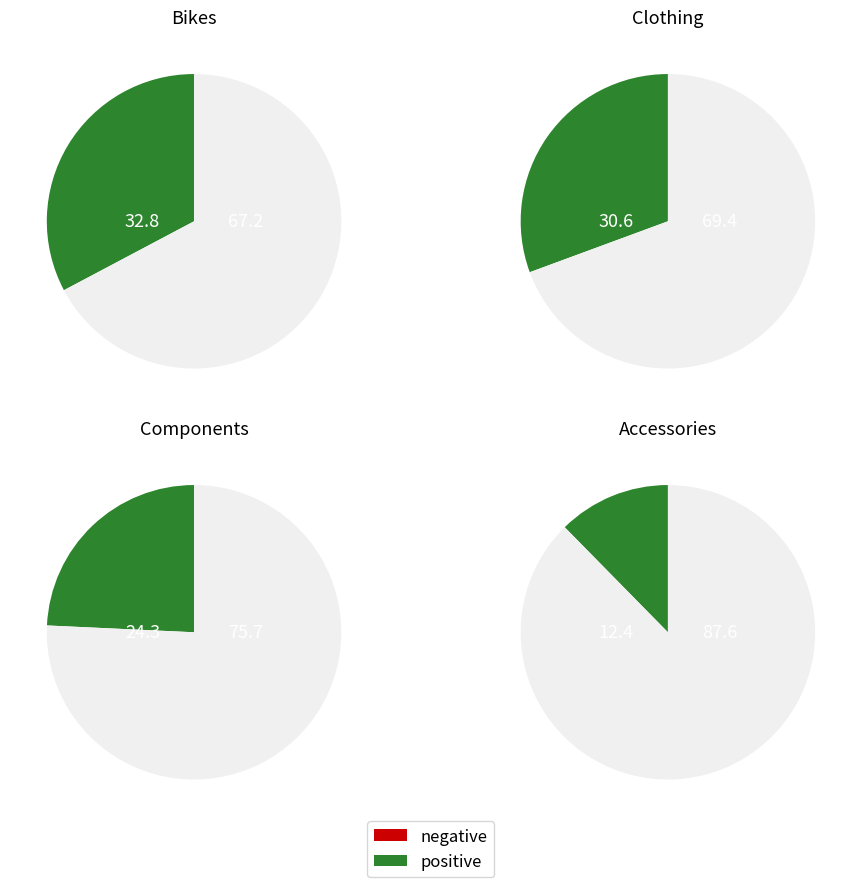

Rank the categories by value from lowest to highest.

Accessories, Components, Clothing, Bikes